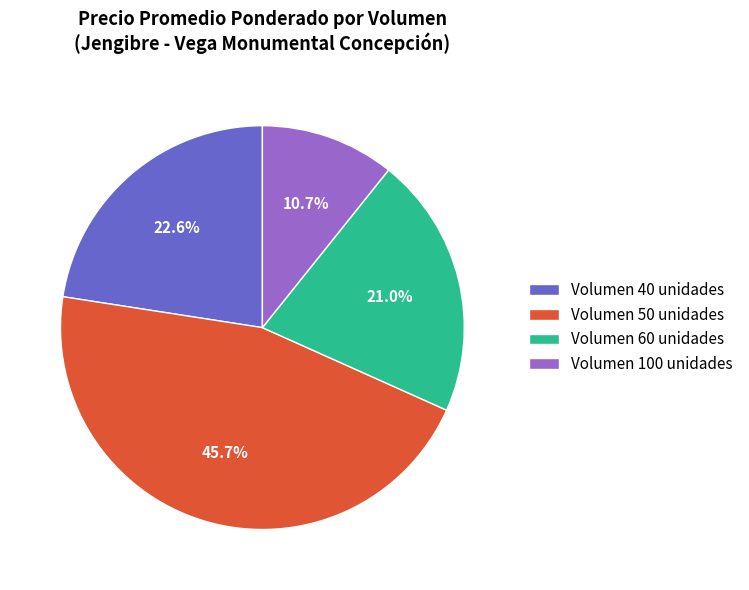

Is there any slice that represents more than half of the pie?

No